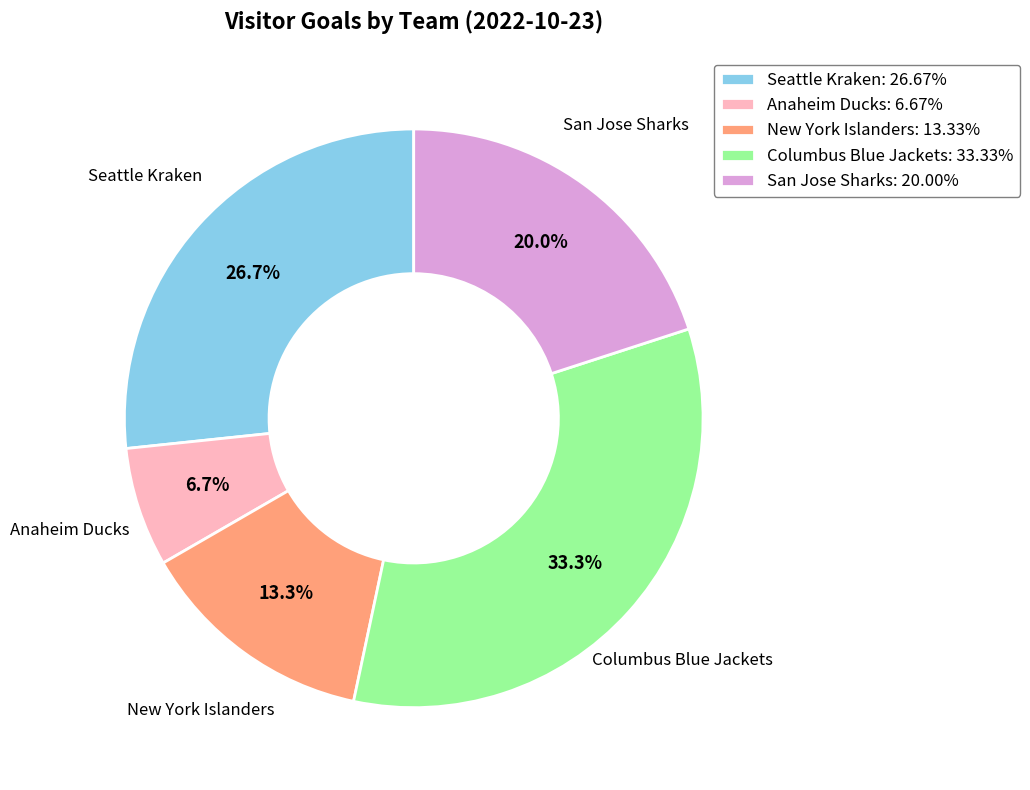

Is it true that Columbus Blue Jackets is 20% of the pie?

False